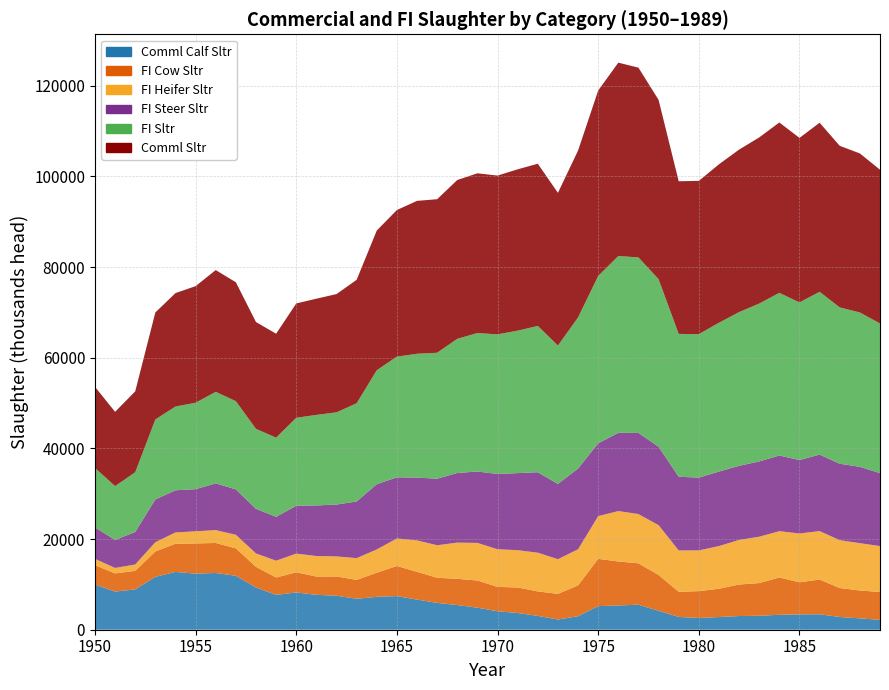

Reading left to right, list all the values displayed in this chart.

Comml Sltr: 1950=17900.7	1951=16376.0	1952=17855.5	1953=23605.5	1954=25016.9	1955=25722.5	1956=26861.6	1957=26231.6	1958=23555.4	1959=22930.5	1960=25224.3	1961=25634.6	1962=26083.3	1963=27231.7	1964=30818.0	1965=32347.2	1966=33726.7	1967=33868.6	1968=35026.4	1969=35236.9	1970=35024.9	1971=35585.1	1972=35778.6	1973=33686.8	1974=36811.5	1975=40911.2	1976=42654.4	1977=41856.4	1978=39552.1	1979=33677.5	1980=33806.7	1981=34953.4	1982=35843.3	1983=36648.8	1984=37581.6	1985=36292.8	1986=37288.3	1987=35646.9	1988=35078.9	1989=33917.1
FI Sltr: 1950=13104.0	1951=11879.0	1952=13164.0	1953=17628.0	1954=18476.0	1955=19056.0	1956=20188.0	1957=19453.0	1958=17643.0	1959=17458.0	1960=19396.0	1961=19967.0	1962=20338.0	1963=21662.0	1964=25132.0	1965=26613.0	1966=27321.0	1967=27779.0	1968=29592.0	1969=30536.0	1970=30791.0	1971=31419.0	1972=32269.0	1973=30521.0	1974=33320.0	1975=36906.0	1976=38992.0	1977=38718.0	1978=36950.0	1979=31505.0	1980=31642.3	1981=32818.7	1982=33906.8	1983=34816.1	1984=35879.5	1985=34764.9	1986=35912.8	1987=34467.9	1988=34048.0	1989=33010.1
FI Steer Sltr: 1950=6944.0	1951=6181.0	1952=7172.0	1953=9444.0	1954=9302.0	1955=9299.0	1956=10311.0	1957=10018.0	1958=9841.0	1959=9681.0	1960=10557.0	1961=11164.0	1962=11447.0	1963=12496.0	1964=14395.0	1965=13487.0	1966=13846.0	1967=14680.0	1968=15361.0	1969=15754.0	1970=16608.0	1971=17003.0	1972=17749.0	1973=16604.0	1974=17824.0	1975=16070.0	1976=17265.0	1977=17892.0	1978=17307.0	1979=16257.0	1980=16061.0	1981=16437.0	1982=16343.0	1983=16614.0	1984=16689.0	1985=16200.0	1986=16870.0	1987=16868.0	1988=16835.0	1989=16095.0
FI Heifer Sltr: 1950=1390.0	1951=1199.0	1952=1408.0	1953=2048.0	1954=2473.0	1955=2674.0	1956=2836.0	1957=2979.0	1958=2950.0	1959=3703.0	1960=4126.0	1961=4518.0	1962=4420.0	1963=4806.0	1964=5129.0	1965=6066.0	1966=6935.0	1967=7174.0	1968=7986.0	1969=8286.0	1970=8304.0	1971=8229.0	1972=8535.0	1973=7645.0	1974=7960.0	1975=9420.0	1976=11117.0	1977=10865.0	1978=10981.0	1979=9113.0	1980=8981.0	1981=9416.0	1982=9832.0	1983=10221.0	1984=10211.0	1985=10764.0	1986=10688.0	1987=10546.0	1988=10438.0	1989=10129.0
FI Cow Sltr: 1950=4269.0	1951=4006.0	1952=4090.0	1953=5590.0	1954=6236.0	1955=6656.0	1956=6624.0	1957=6052.0	1958=4557.0	1959=3835.0	1960=4441.0	1961=4033.0	1962=4250.0	1963=4154.0	1964=5324.0	1965=6645.0	1966=6120.0	1967=5540.0	1968=5785.0	1969=5998.0	1970=5373.0	1971=5627.0	1972=5402.0	1973=5659.0	1974=6794.0	1975=10421.0	1976=9704.0	1977=9129.0	1978=7912.0	1979=5546.0	1980=5925.0	1981=6238.0	1982=6955.0	1983=7215.0	1984=8228.0	1985=7075.0	1986=7665.0	1987=6390.0	1988=6150.0	1989=6146.0
Comml Calf Sltr: 1950=9972.6	1951=8418.2	1952=8893.9	1953=11668.1	1954=12746.0	1955=12377.0	1956=12511.6	1957=11904.1	1958=9314.8	1959=7683.2	1960=8224.9	1961=7701.2	1962=7494.3	1963=6832.9	1964=7253.7	1965=7419.7	1966=6646.8	1967=5918.8	1968=5443.1	1969=4862.8	1970=4072.3	1971=3689.2	1972=3052.9	1973=2248.8	1974=2987.4	1975=5209.4	1976=5350.1	1977=5517.2	1978=4170.2	1979=2824.0	1980=2588.1	1981=2798.3	1982=3020.9	1983=3076.7	1984=3297.2	1985=3385.3	1986=3408.0	1987=2814.7	1988=2505.8	1989=2172.3